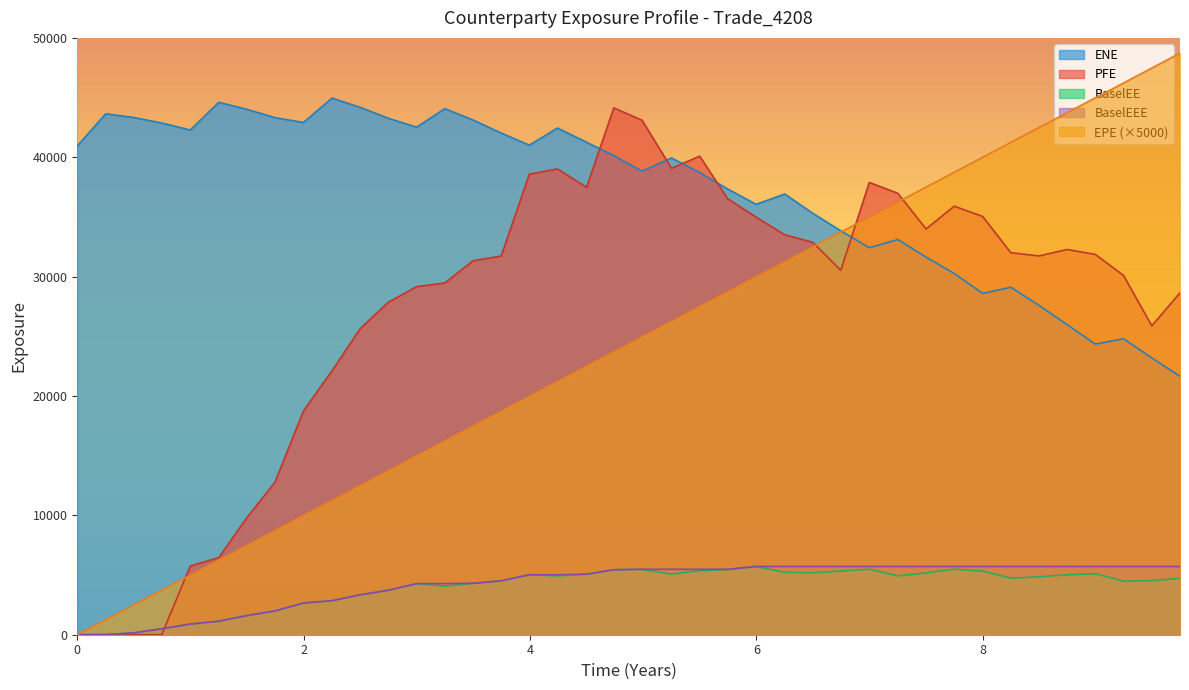

Which series changed the most between 7.74863 and 8.99565?

EPE